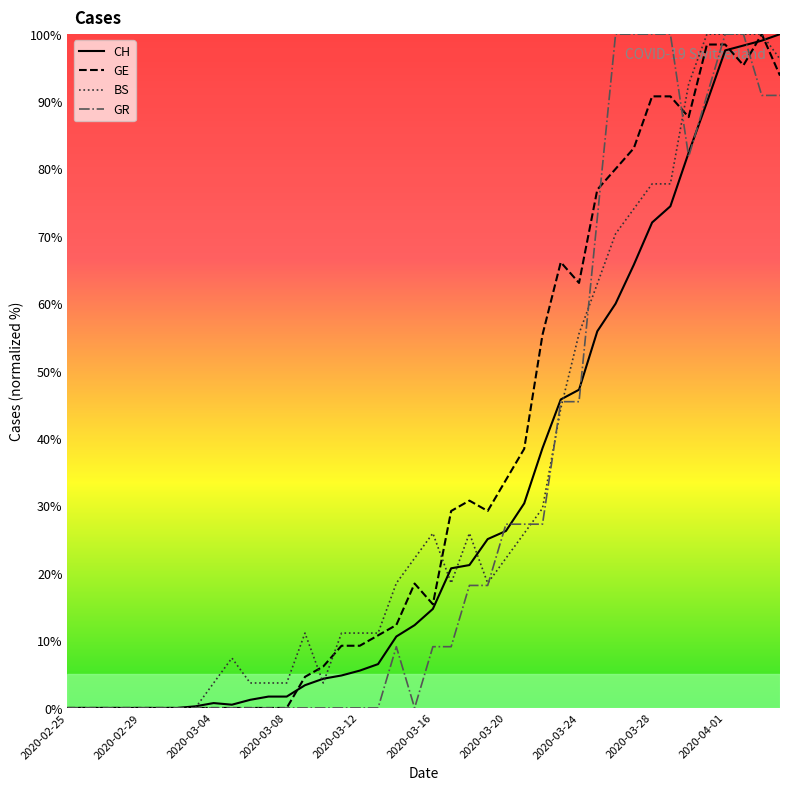

What is the maximum value shown in the chart?

100.0